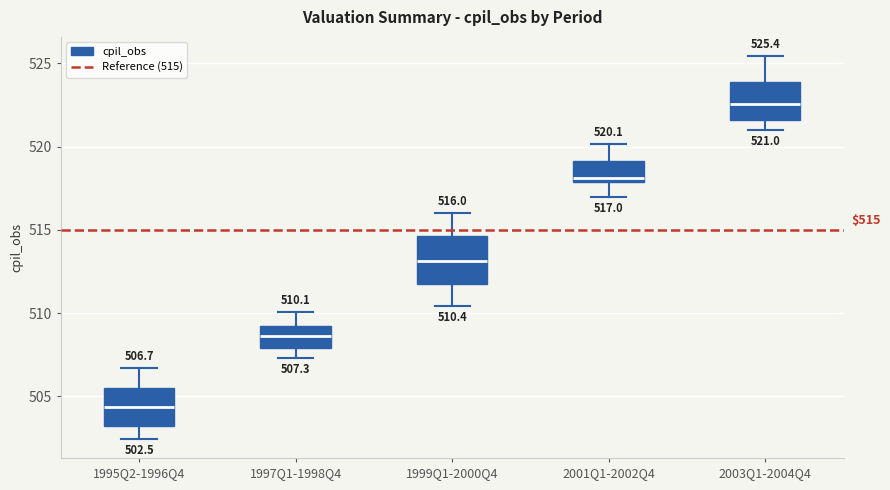

Which box's median line is the highest?

2003Q1-2004Q4